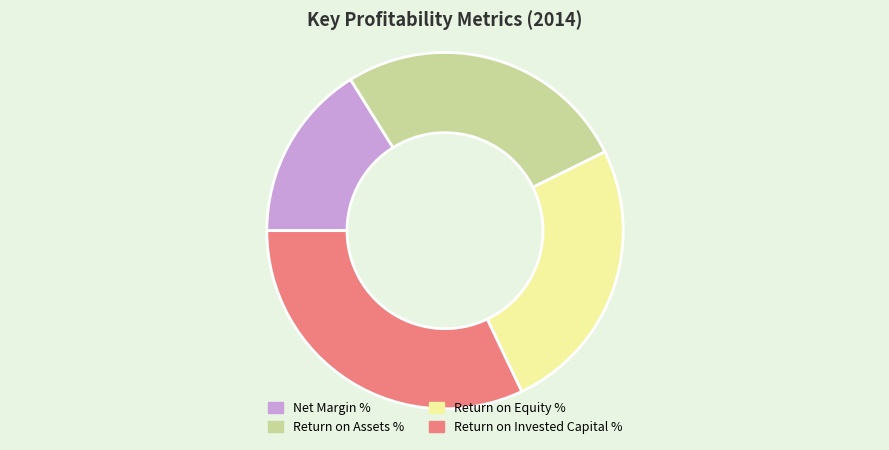

Which slice is the largest?

Return on Invested Capital %